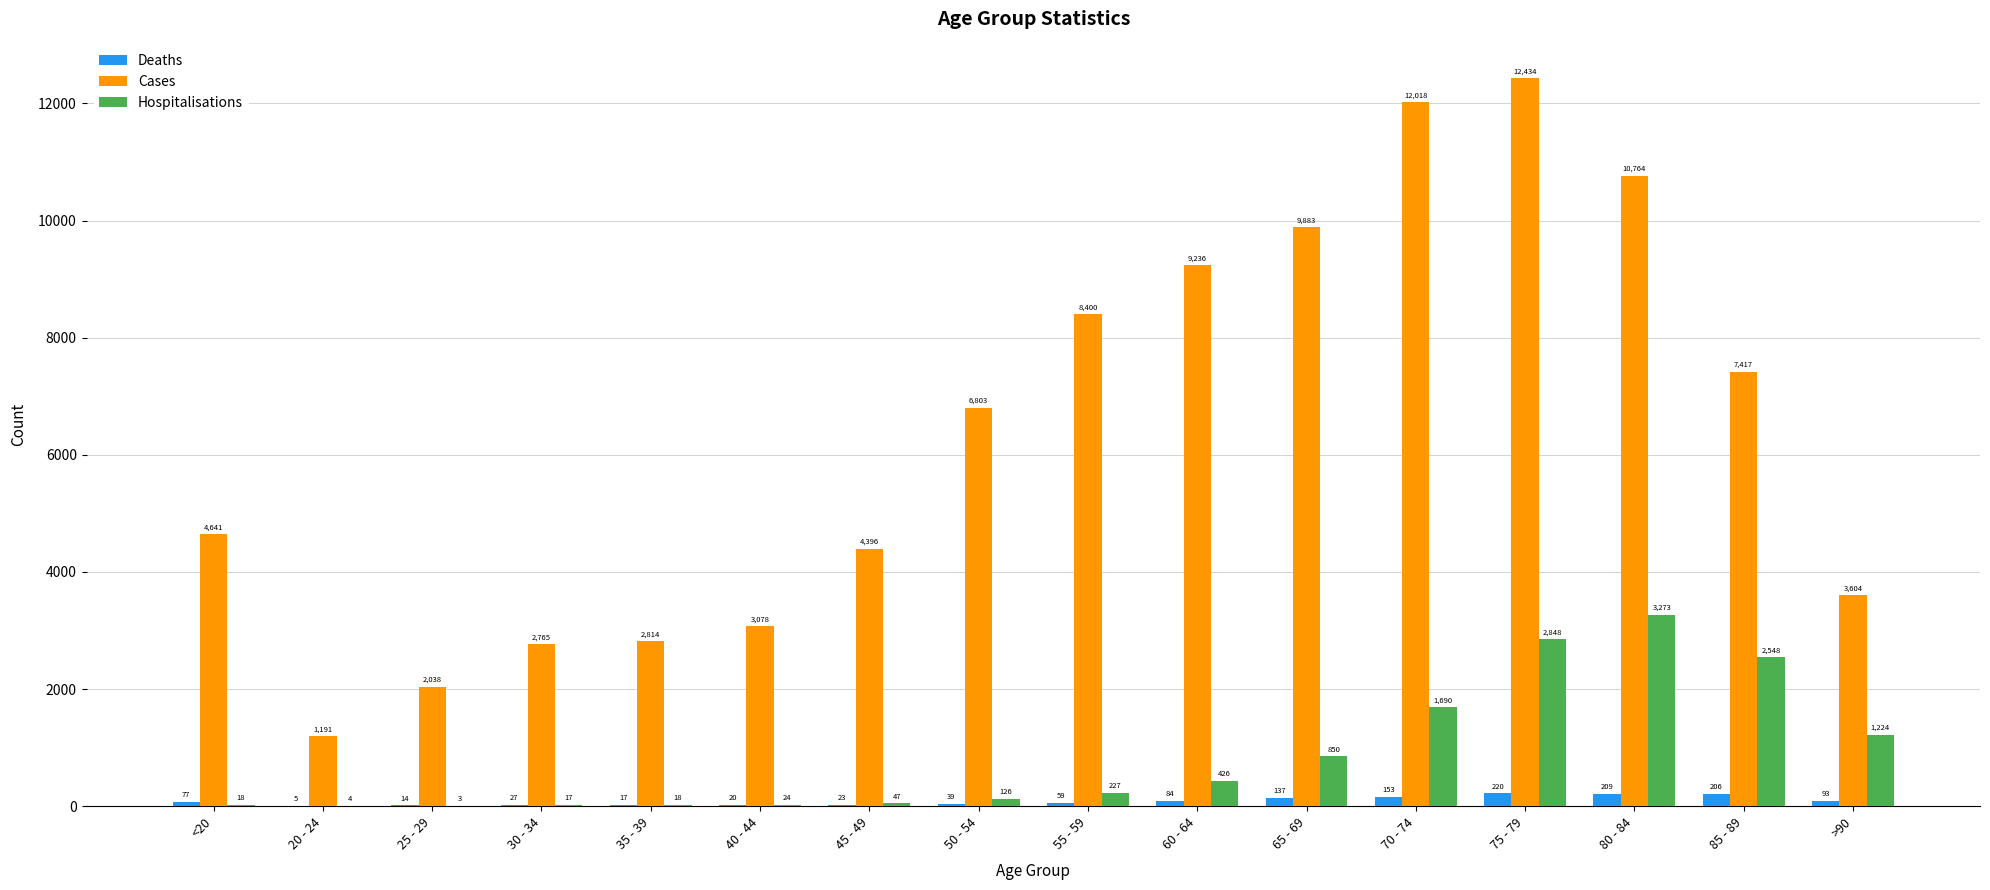

Which series changed the most between 25 - 29 and 35 - 39?

Cases